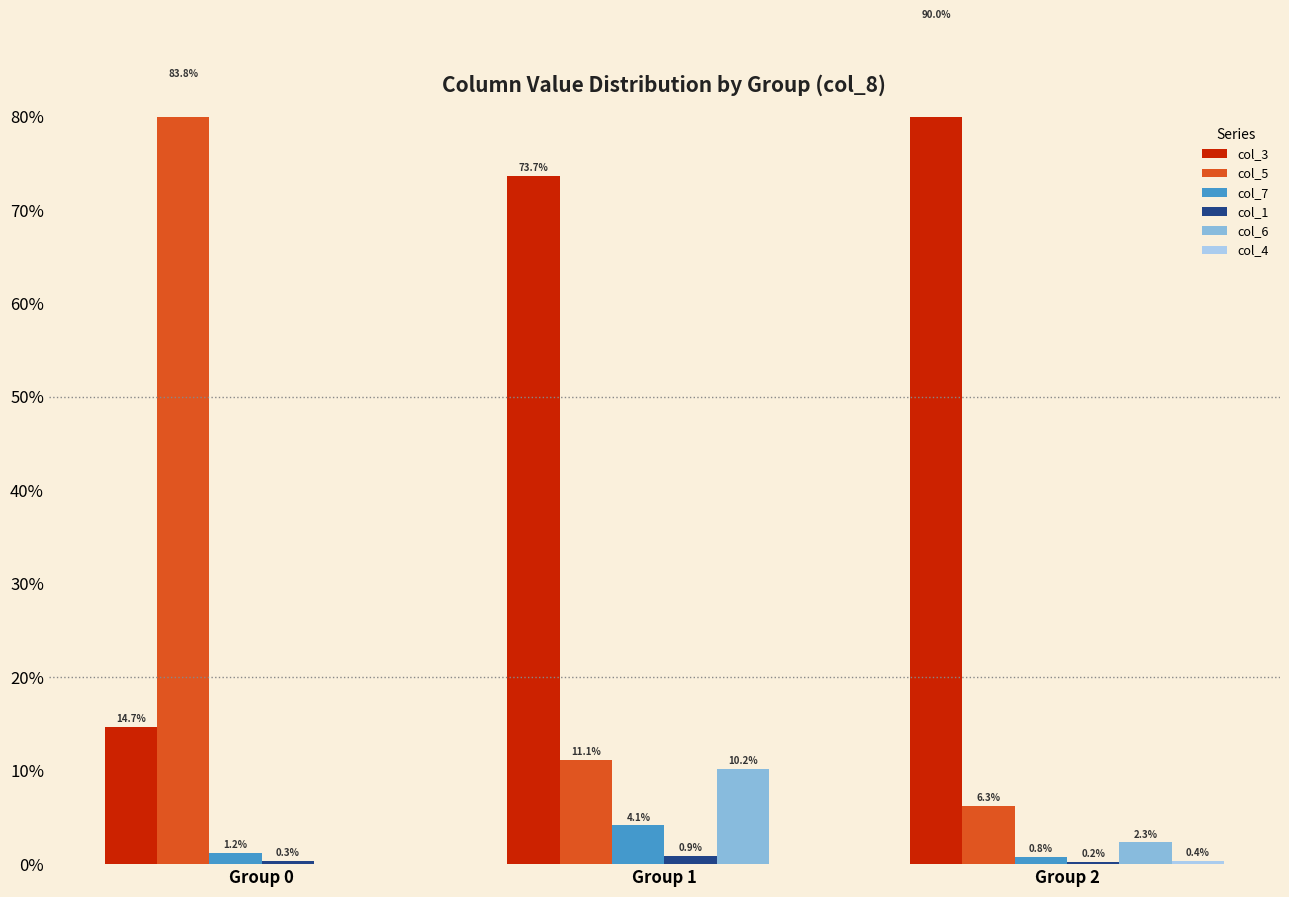

The value of col_3 at Group 0 is 14.7. True or false?

True